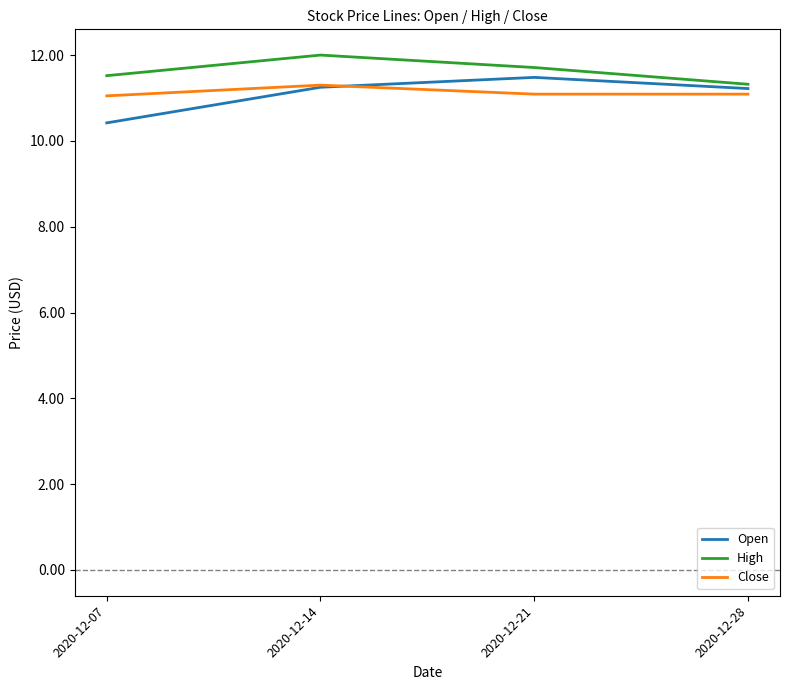

Which series has the widest spread of values?

Open